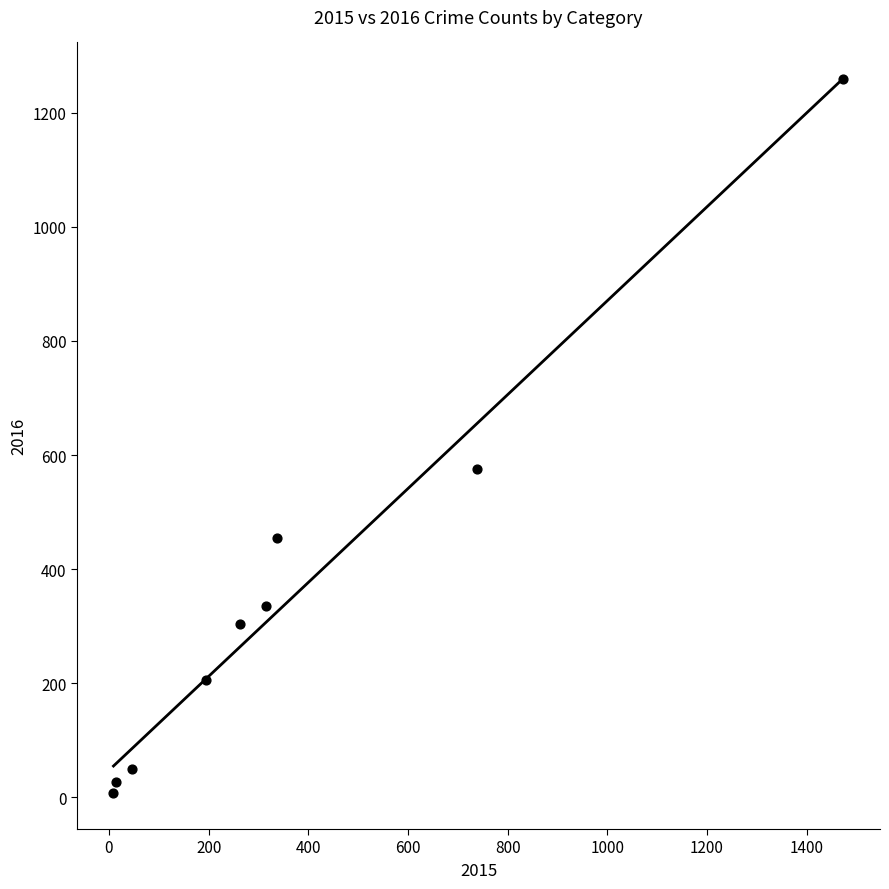

What Y value in the scatter plot is closest to 633?

576